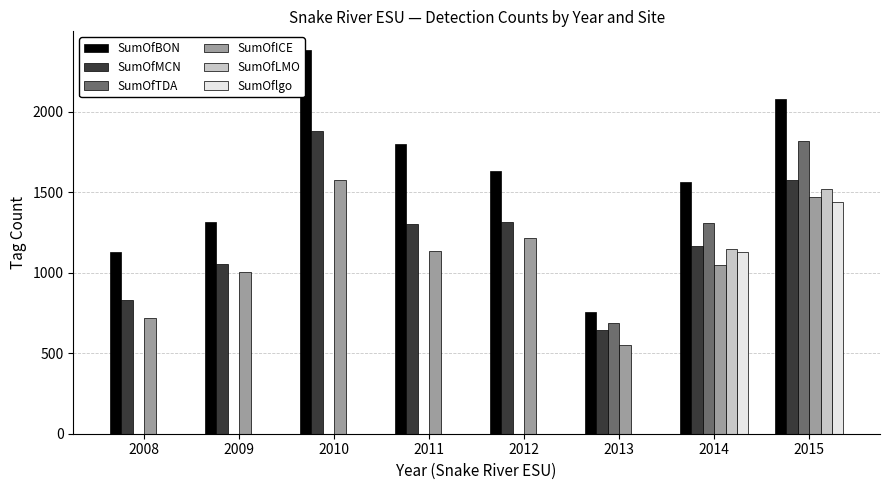

Reading left to right, list all the values displayed in this chart.

SumOfBON: 1128	1316	2380	1800	1630	757	1566	2076
SumOfMCN: 828	1052	1881	1302	1315	646	1163	1576
SumOfTDA: 0	0	0	0	0	689	1307	1818
SumOfICE: 716	1005	1573	1135	1215	552	1047	1469
SumOfLMO: 0	0	0	0	0	0	1145	1520
SumOflgo: 0	0	0	0	0	0	1126	1436